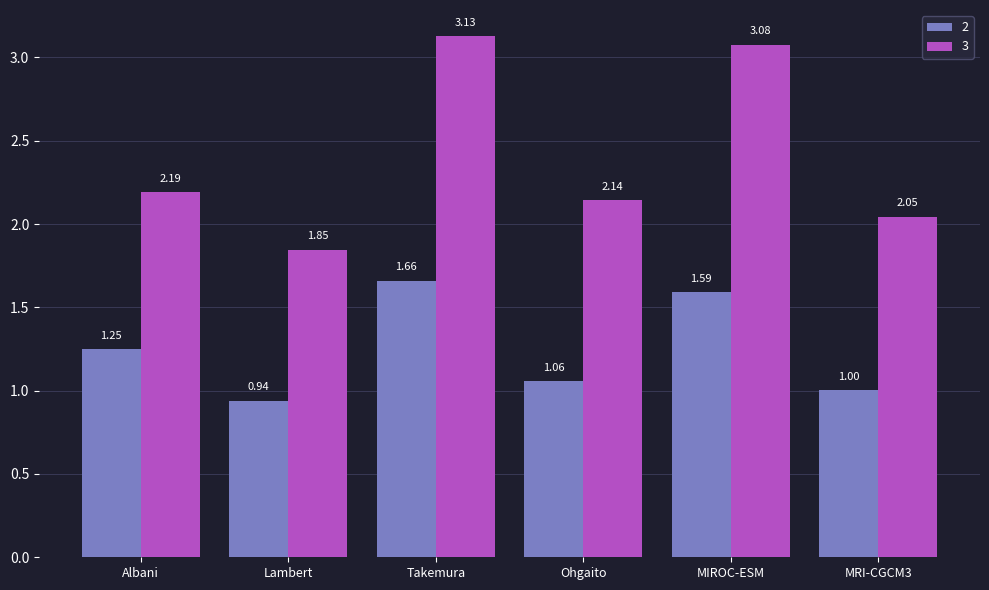

What is the difference between the highest and lowest values at MRI-CGCM3?

1.0